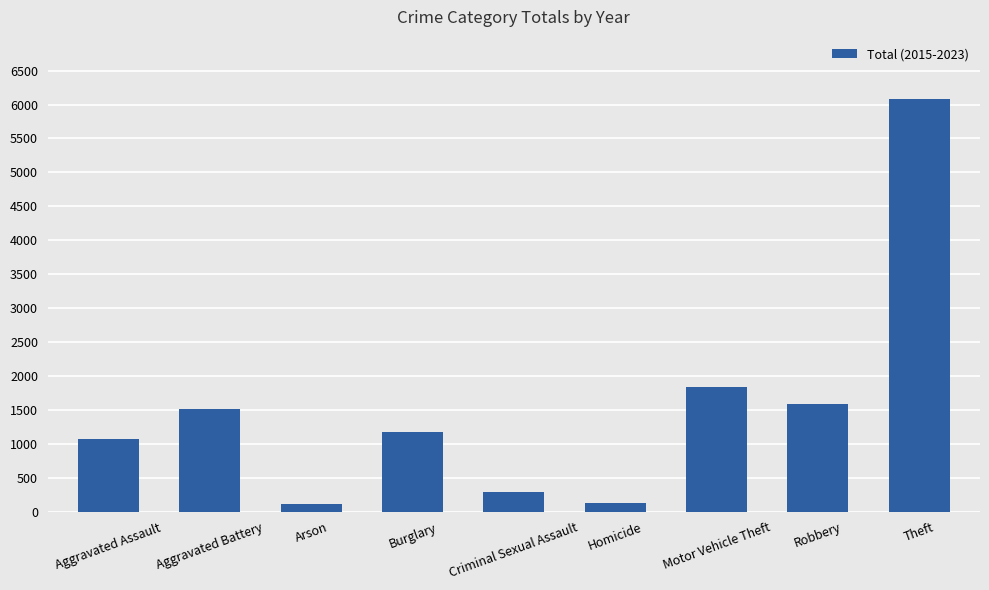

Approximately how many times larger is the value at Theft compared to Arson?

53.8